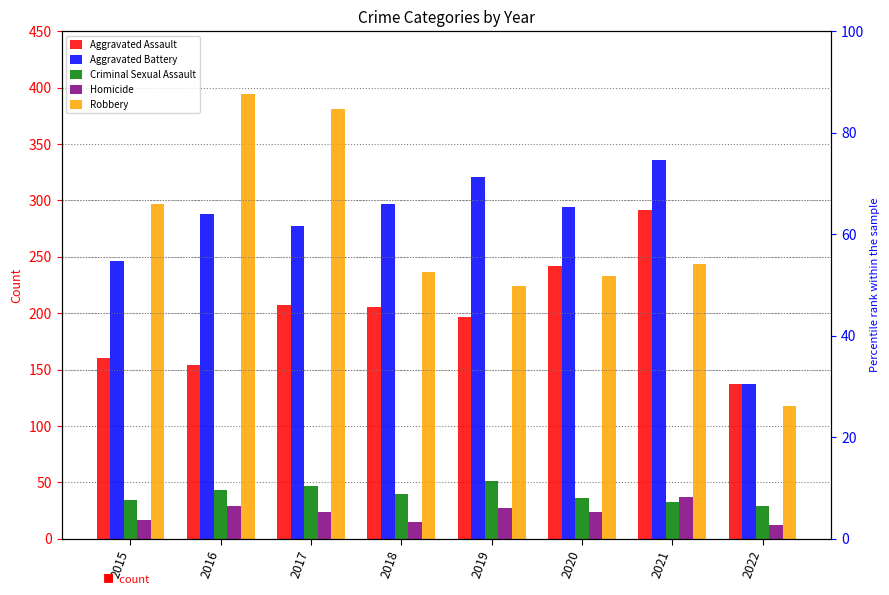

True or false: Aggravated Assault has a value of 391 at 2020.

False